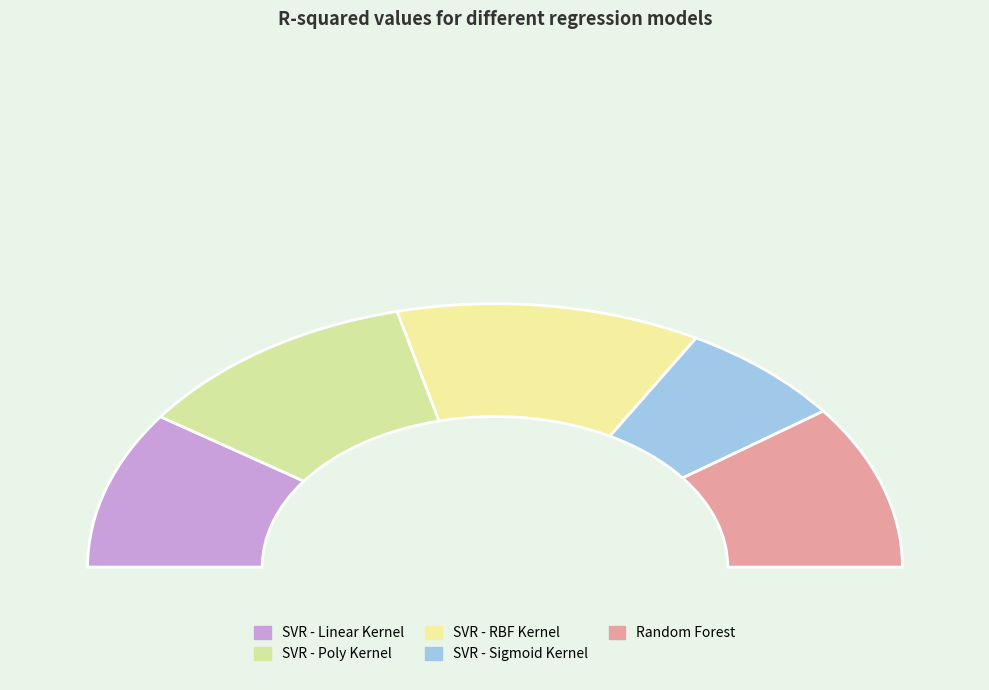

Does any single category account for the majority?

No